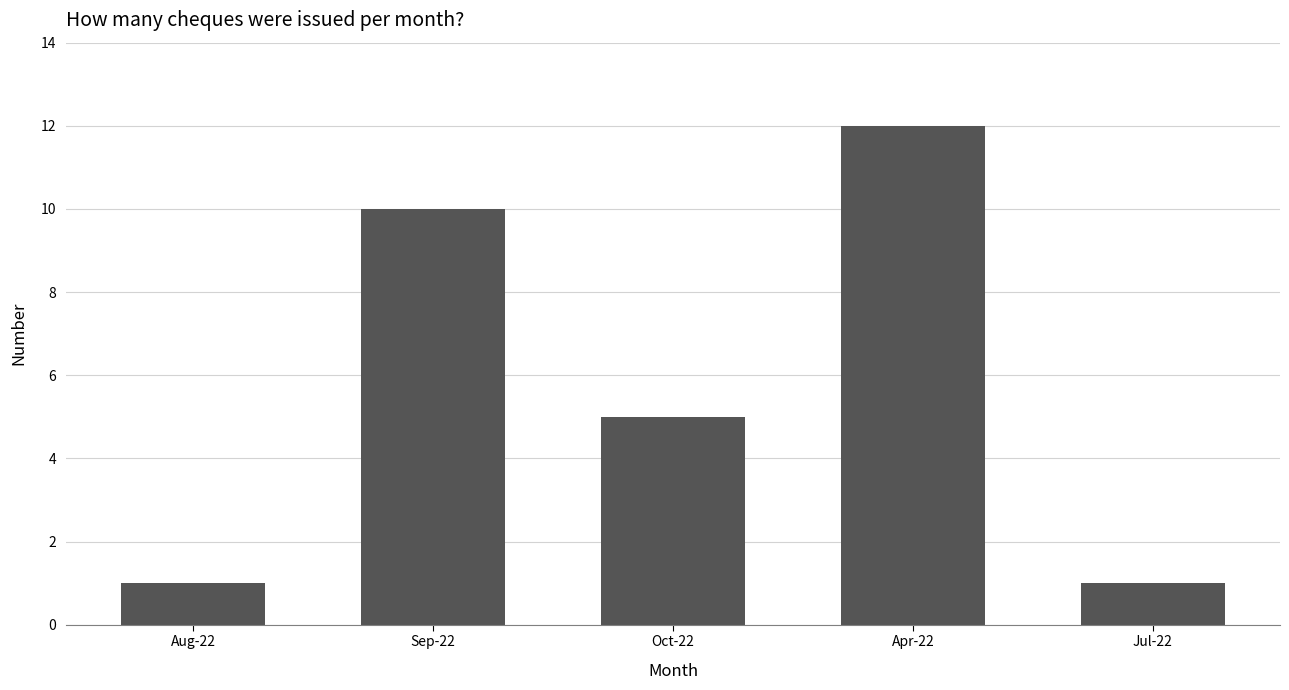

Which has a higher value, Oct-22 or Aug-22?

Oct-22